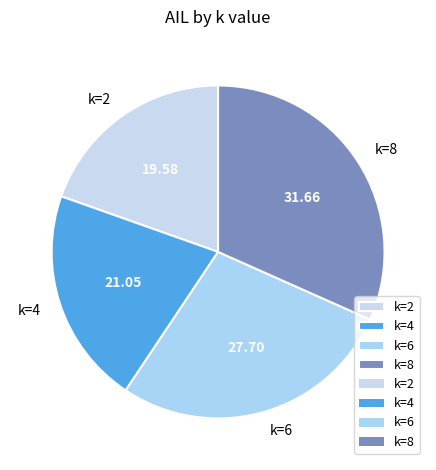

Rank the categories by value from highest to lowest.

k=8, k=6, k=4, k=2